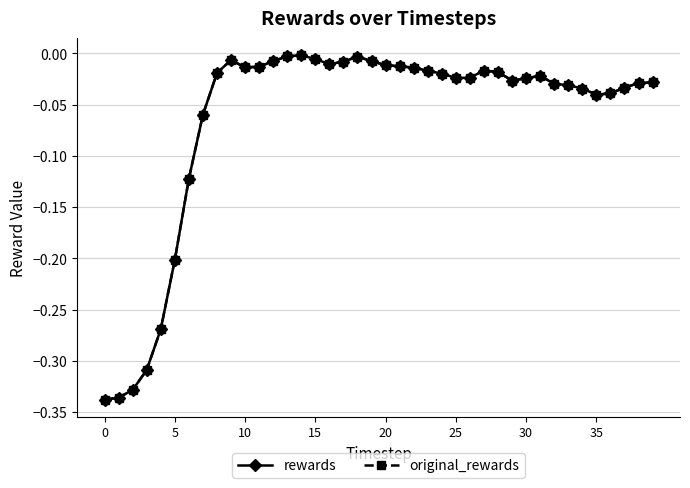

What is the lowest value of the rewards series?

-0.3